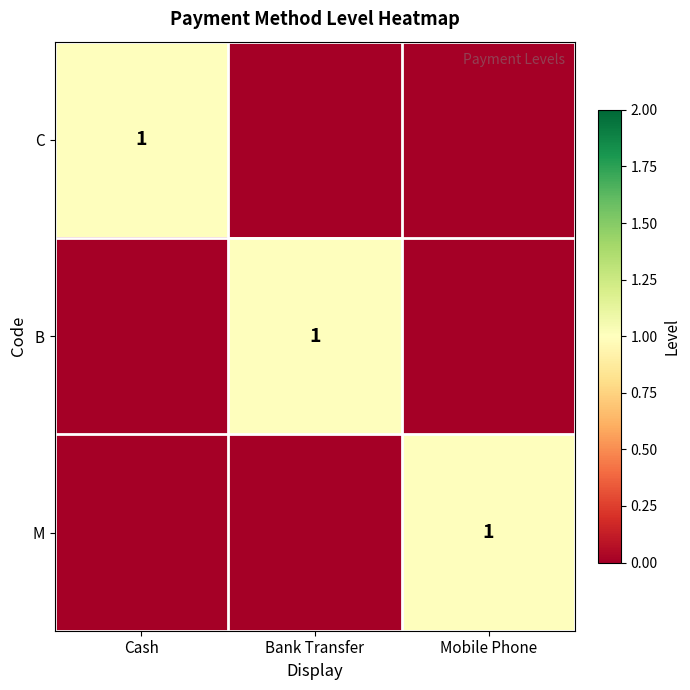

The M series shows 1 at Mobile Phone. True or false?

True